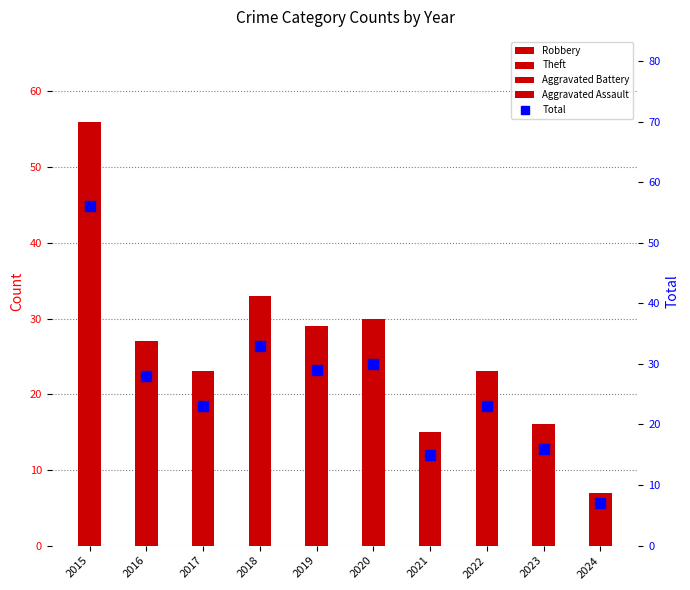

Reading right to left, extract all data points from this chart.

Robbery: 2024=4	2023=5	2022=5	2021=4	2020=7	2019=8	2018=12	2017=7	2016=6	2015=19
Theft: 2024=1	2023=7	2022=13	2021=7	2020=20	2019=17	2018=17	2017=13	2016=17	2015=34
Aggravated Battery: 2024=1	2023=3	2022=4	2021=3	2020=2	2019=2	2018=2	2017=3	2016=3	2015=1
Aggravated Assault: 2024=1	2023=1	2022=1	2021=1	2020=1	2019=2	2018=2	2017=0	2016=1	2015=2
Total: 2024=7	2023=16	2022=23	2021=15	2020=30	2019=29	2018=33	2017=23	2016=28	2015=56